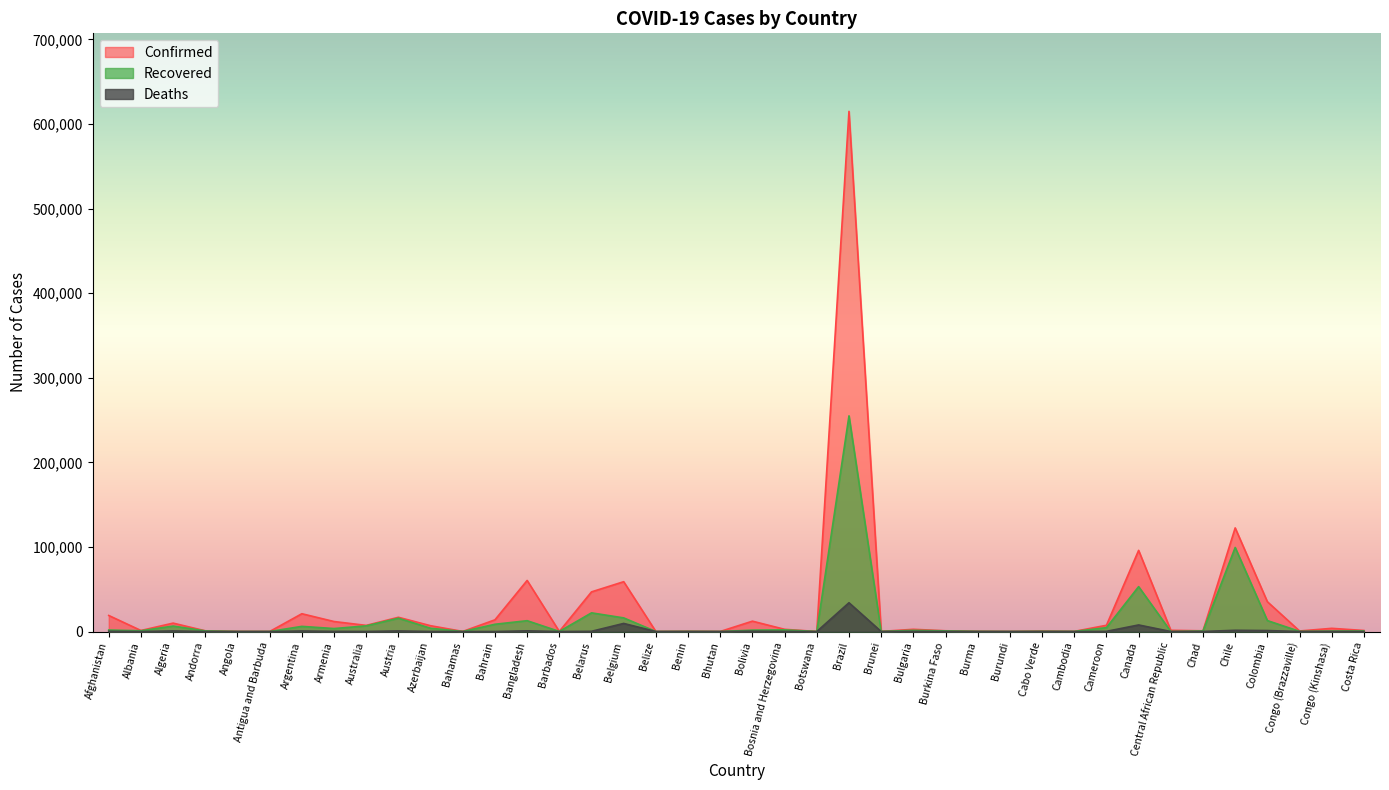

Reading left to right, list all the values displayed in this chart.

Confirmed: Afghanistan=18969	Albania=1212	Algeria=9935	Andorra=852	Angola=86	Antigua and Barbuda=26	Argentina=21037	Armenia=11817	Australia=7251	Austria=16843	Azerbaijan=6860	Bahamas=102	Bahrain=13835	Bangladesh=60391	Barbados=92	Belarus=46868	Belgium=58907	Belize=19	Benin=261	Bhutan=48	Bolivia=12245	Bosnia and Herzegovina=2606	Botswana=40	Brazil=614941	Brunei=141	Bulgaria=2627	Burkina Faso=888	Burma=236	Burundi=63	Cabo Verde=536	Cambodia=125	Cameroon=7392	Canada=95947	Central African Republic=1451	Chad=836	Chile=122499	Colombia=35240	Congo (Brazzaville)=635	Congo (Kinshasa)=3764	Costa Rica=1228
Recovered: Afghanistan=1762	Albania=910	Algeria=6453	Andorra=741	Angola=21	Antigua and Barbuda=20	Argentina=6088	Armenia=3513	Australia=6688	Austria=15742	Azerbaijan=3871	Bahamas=55	Bahrain=8585	Bangladesh=12804	Barbados=81	Belarus=22066	Belgium=16112	Belize=16	Benin=151	Bhutan=11	Bolivia=1658	Bosnia and Herzegovina=1968	Botswana=23	Brazil=254963	Brunei=138	Bulgaria=1390	Burkina Faso=760	Burma=151	Burundi=33	Cabo Verde=239	Cambodia=123	Cameroon=4575	Canada=53068	Central African Republic=29	Chad=657	Chile=99358	Colombia=12952	Congo (Brazzaville)=182	Congo (Kinshasa)=512	Costa Rica=695
Deaths: Afghanistan=309	Albania=33	Algeria=690	Andorra=51	Angola=4	Antigua and Barbuda=3	Argentina=632	Armenia=183	Australia=102	Austria=672	Azerbaijan=82	Bahamas=11	Bahrain=22	Bangladesh=811	Barbados=7	Belarus=259	Belgium=9566	Belize=2	Benin=3	Bhutan=0	Bolivia=415	Bosnia and Herzegovina=159	Botswana=1	Brazil=34021	Brunei=2	Bulgaria=159	Burkina Faso=53	Burma=6	Burundi=1	Cabo Verde=5	Cambodia=0	Cameroon=205	Canada=7778	Central African Republic=4	Chad=68	Chile=1448	Colombia=1142	Congo (Brazzaville)=20	Congo (Kinshasa)=81	Costa Rica=10